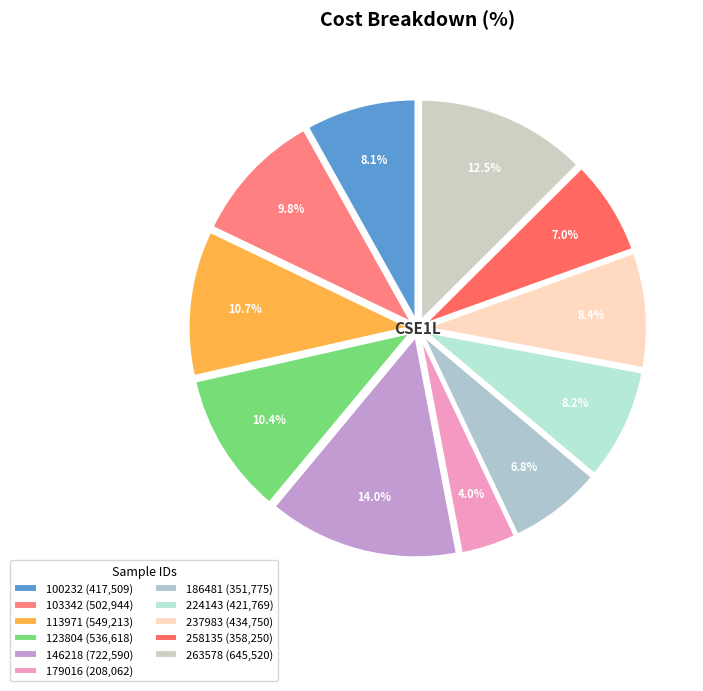

Does 100232 account for over 50% of the chart?

No